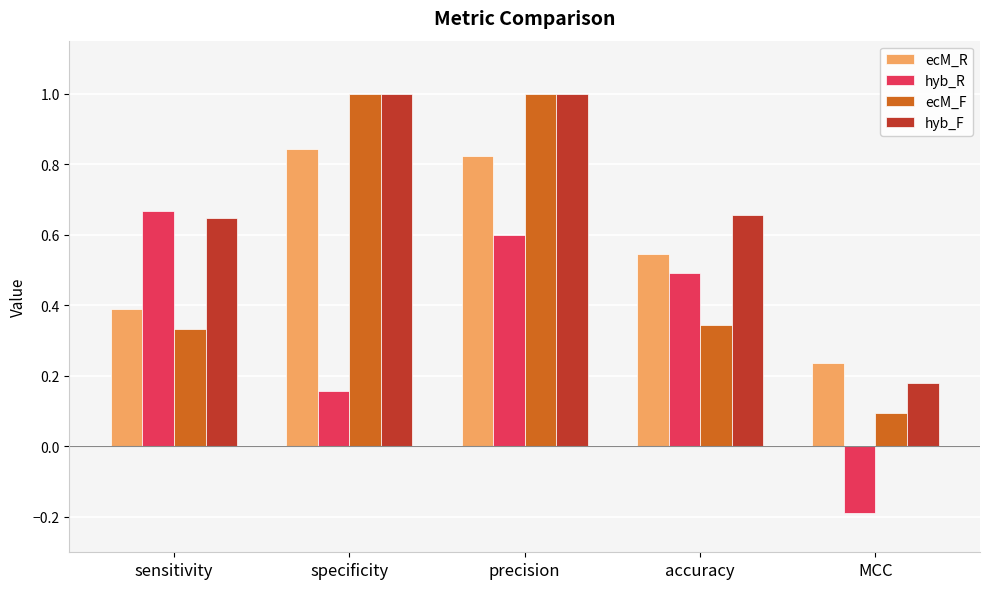

What is the value of the ecM_R bar at the 1st from the left?

0.4